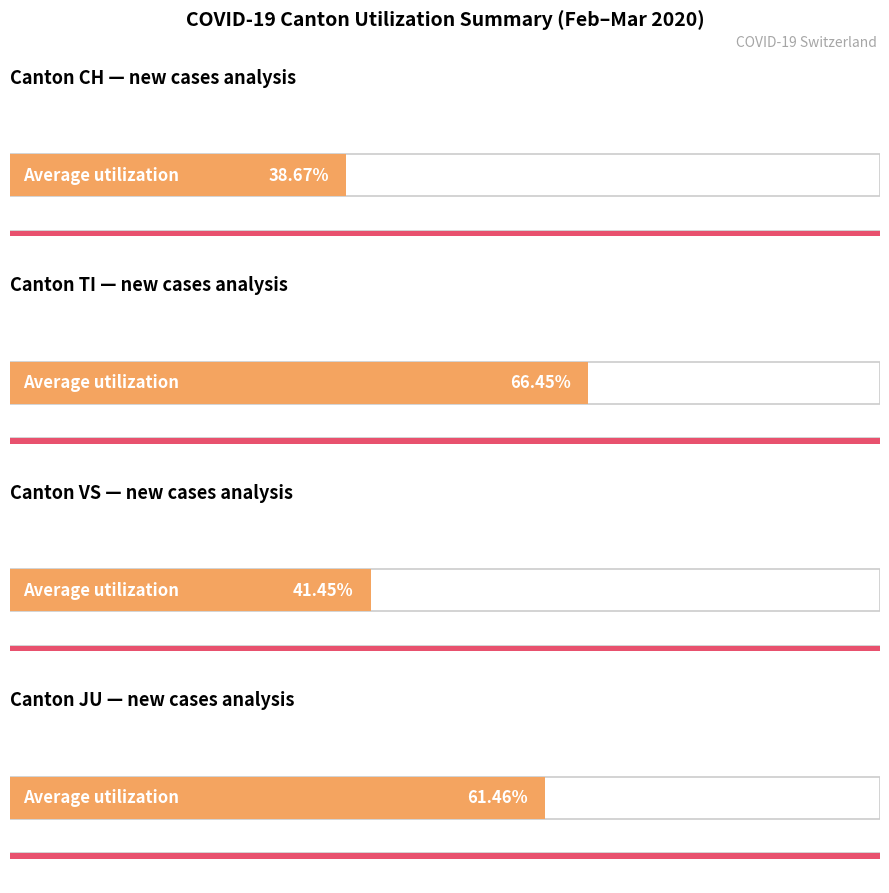

Which series has the widest spread of values?

CH